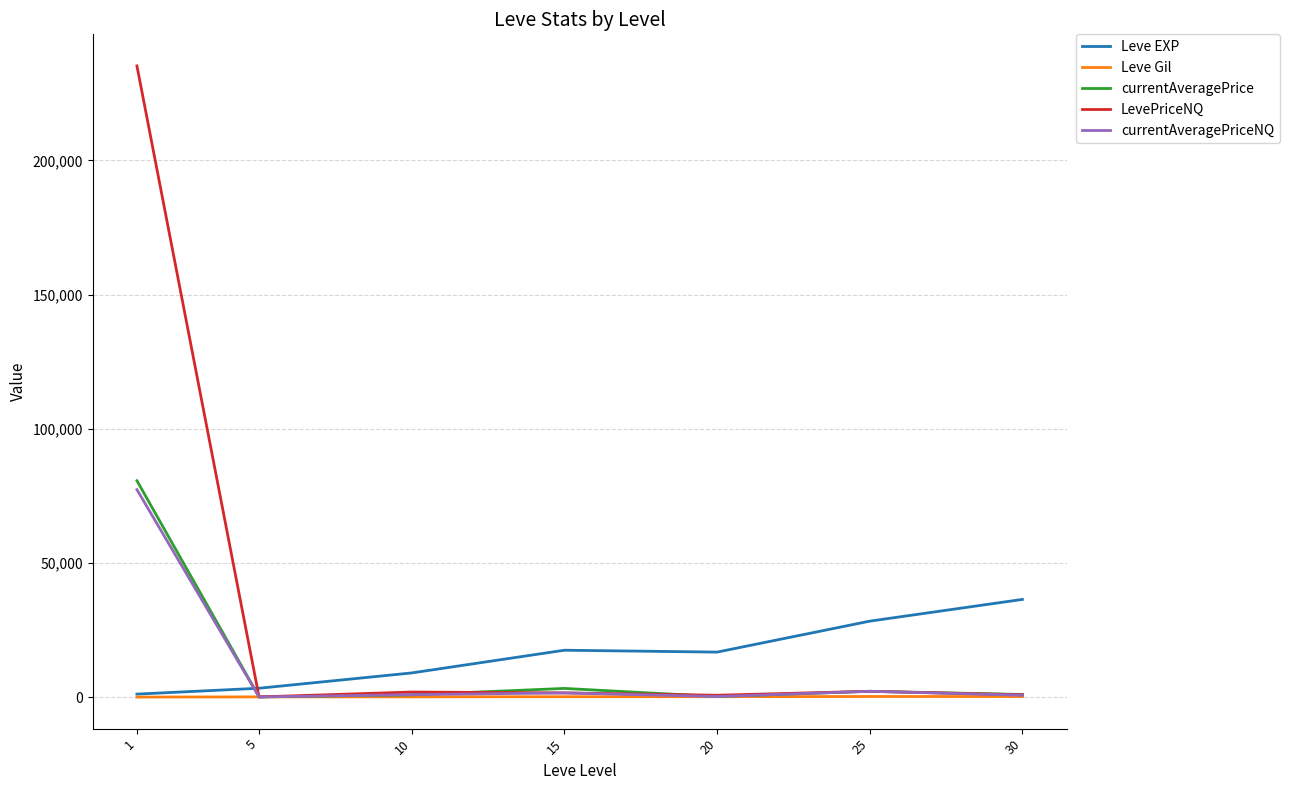

What is the average value of the currentAveragePrice series?

12691.7